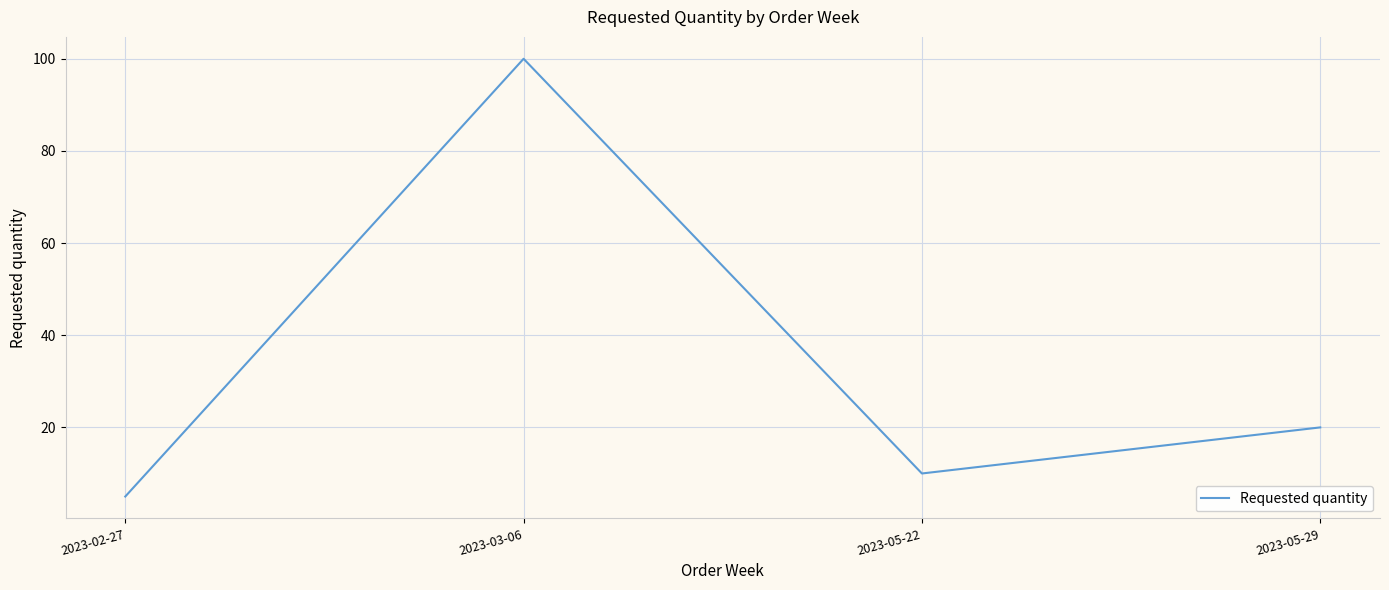

At which label is the value closest to 52?

2023-05-29